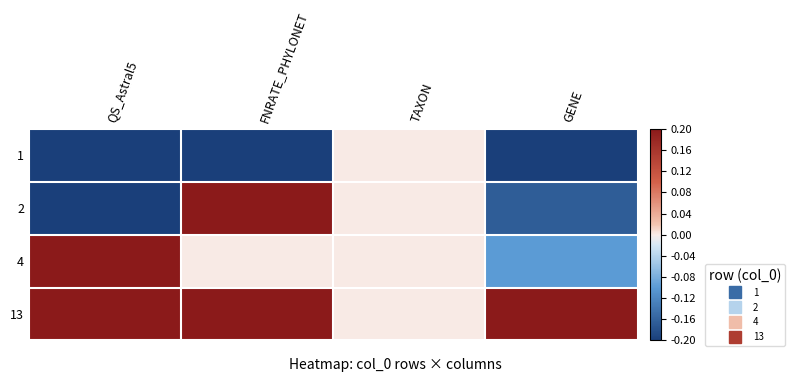

Reading left to right, what are all the values shown in this chart?

1: QS_Astral5=-0.2	FNRATE_PHYLONET=-0.2	TAXON=0.0	GENE=-0.2
2: QS_Astral5=-0.2	FNRATE_PHYLONET=0.2	TAXON=0.0	GENE=-0.2
4: QS_Astral5=0.2	FNRATE_PHYLONET=0.0	TAXON=0.0	GENE=-0.1
13: QS_Astral5=0.2	FNRATE_PHYLONET=0.2	TAXON=0.0	GENE=0.2